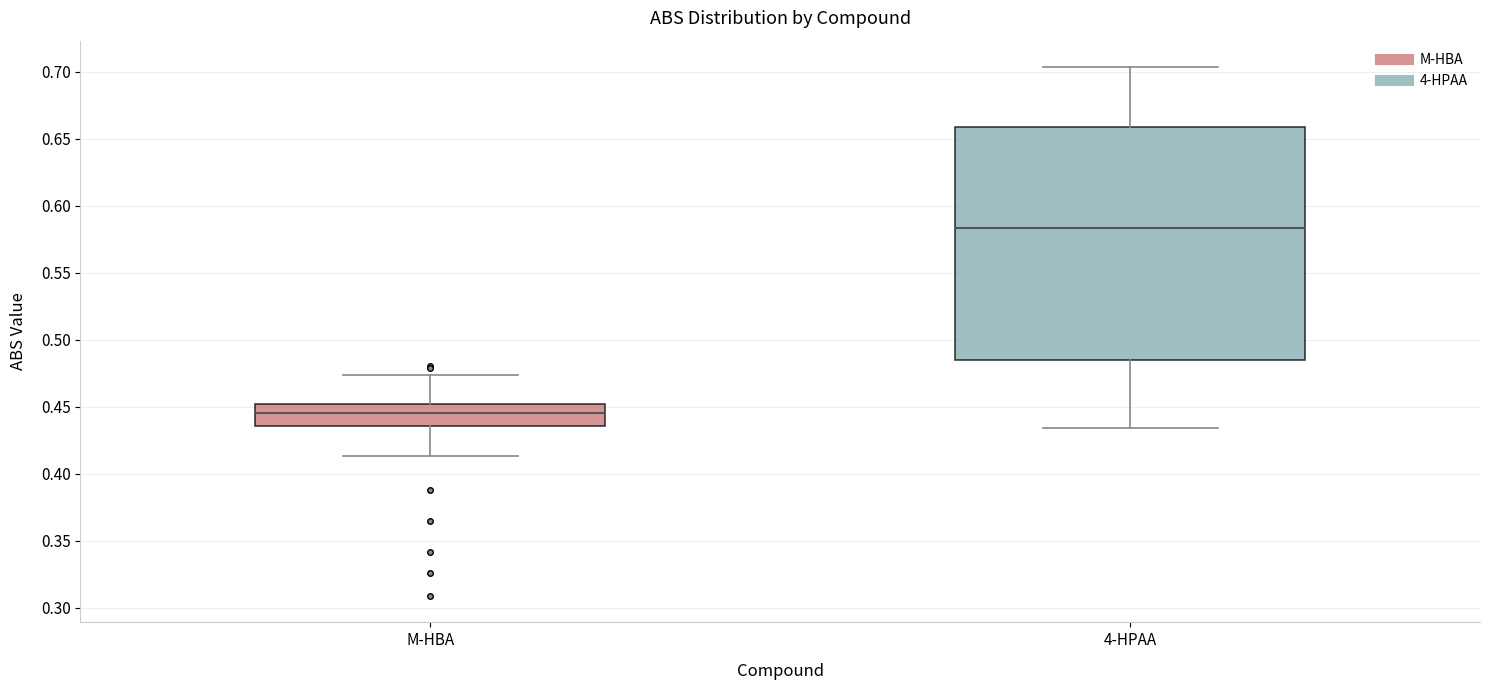

Comparing the boxes themselves (not the whiskers), which one is the tallest?

4-HPAA